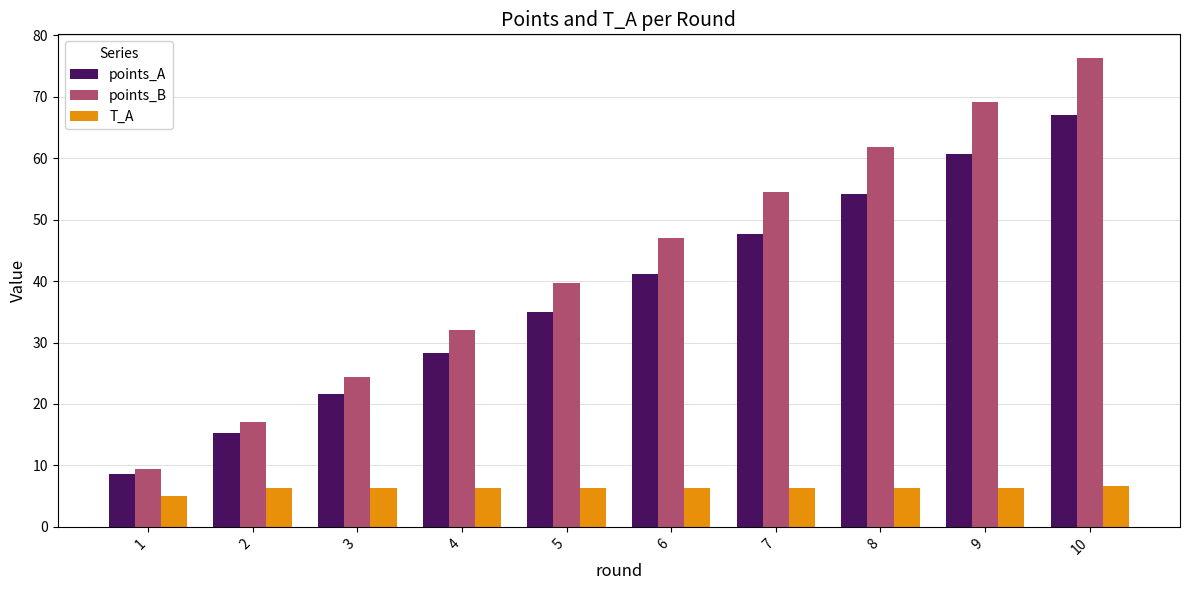

What is the average value of the points_B series?

43.1